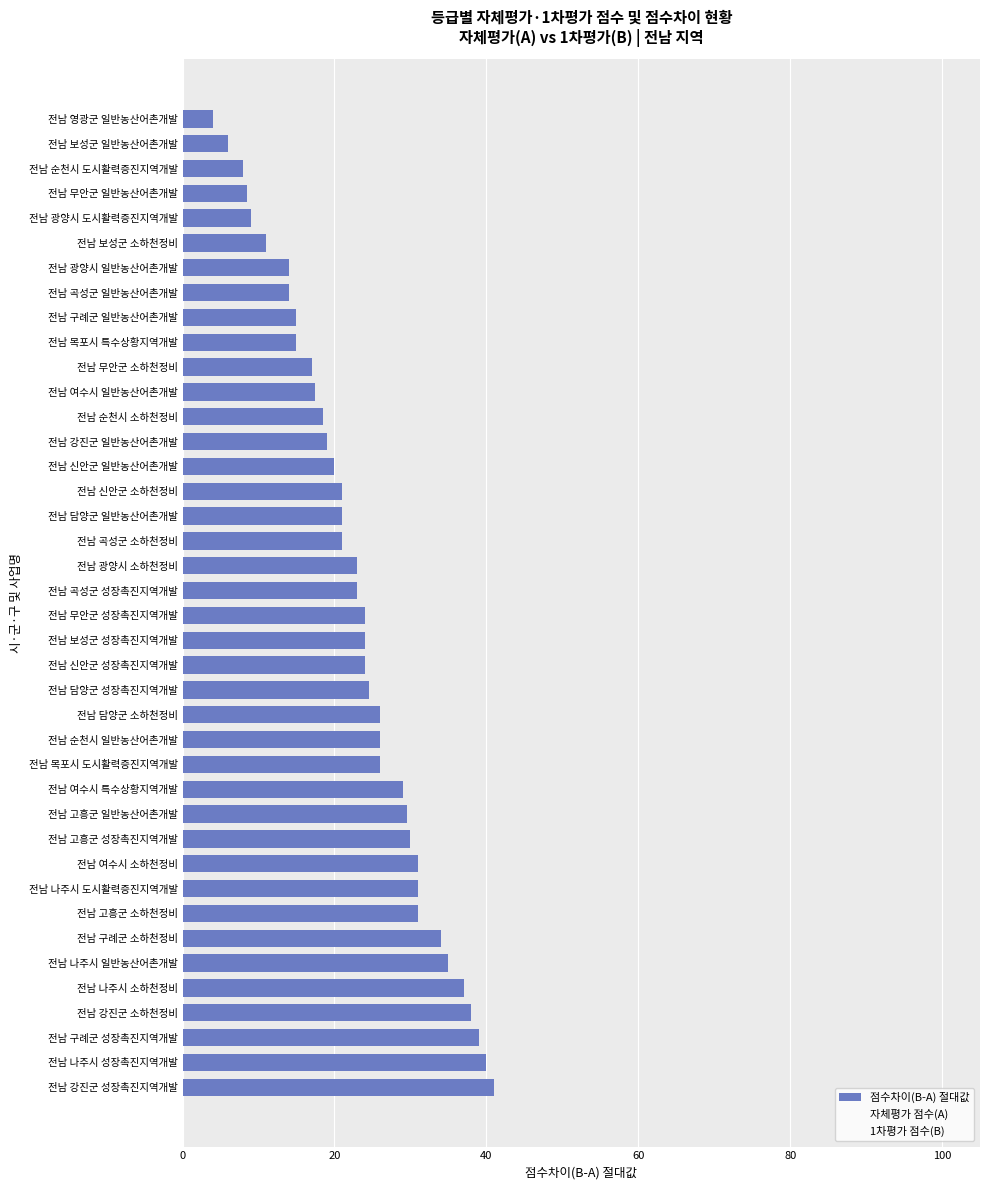

List the series in order of their peak value, lowest first.

점수차이(B-A) 절대값, 1차평가 점수(B), 자체평가 점수(A)